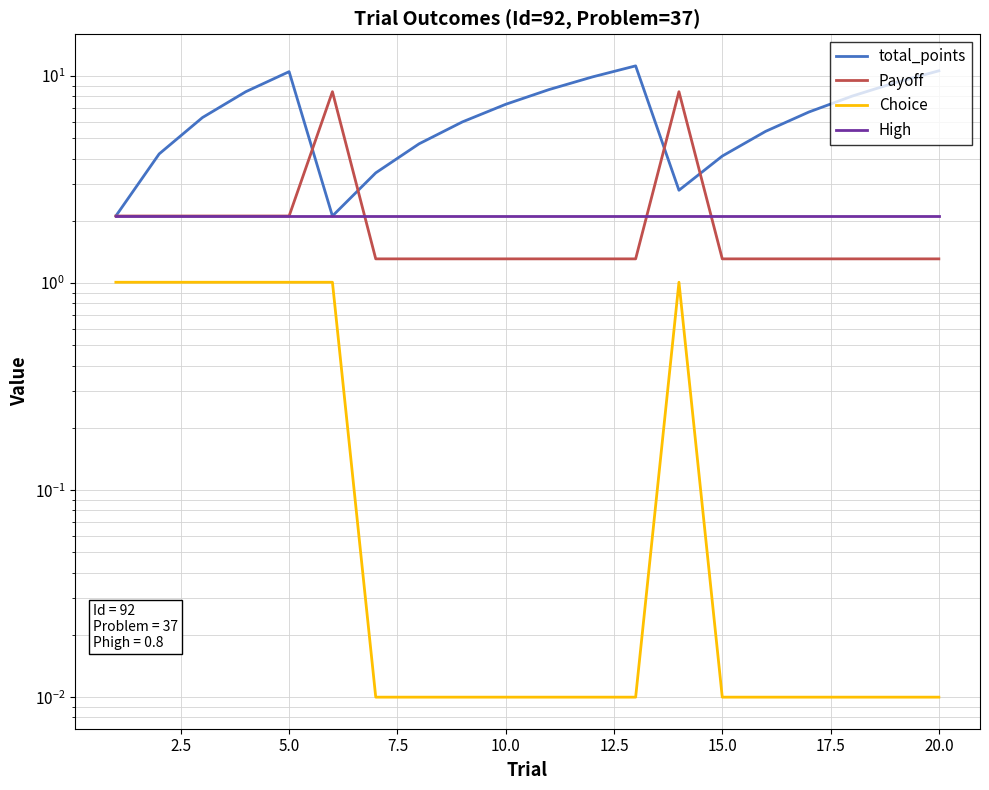

The Choice series shows 0.0 at 20.0. True or false?

True